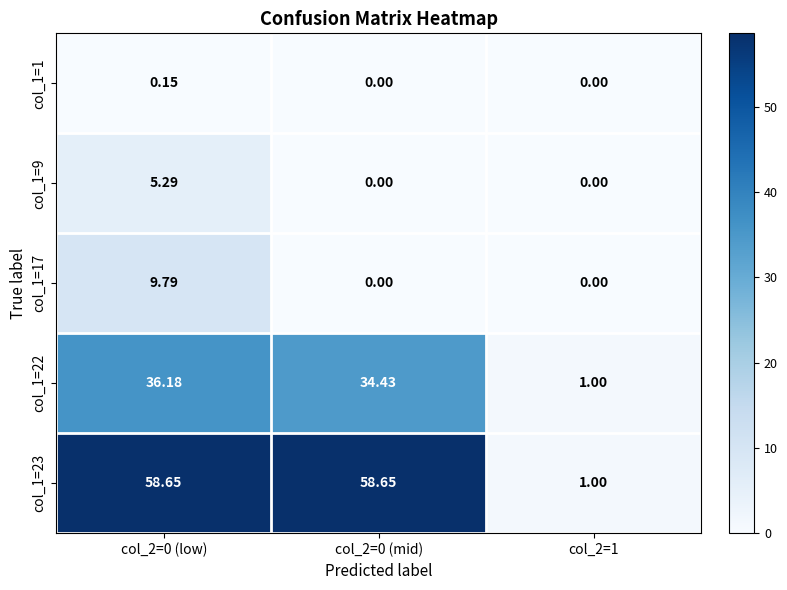

Is the value of col_1=23 at col_2=0 (mid) greater than the value of col_1=22 at col_2=1?

Yes